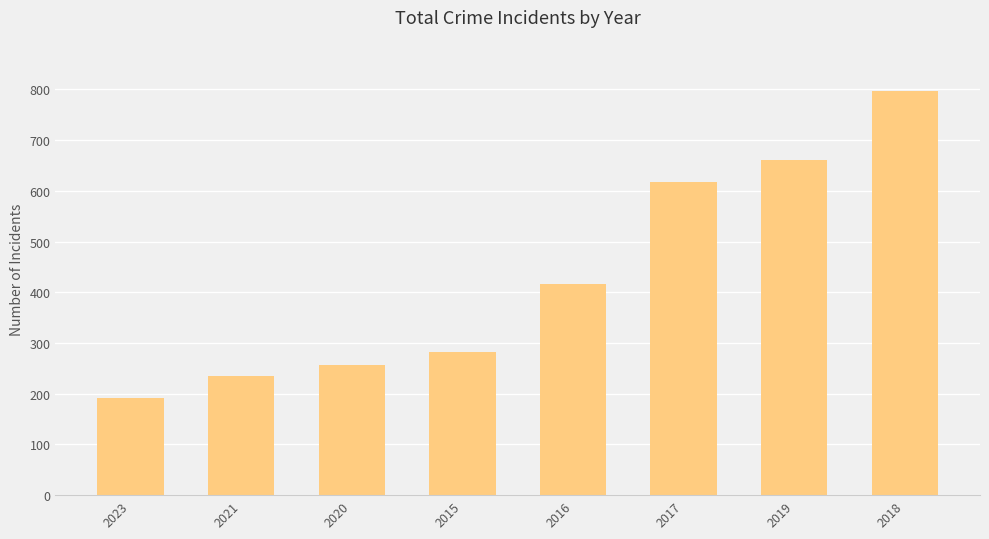

At which label is the value closest to 494?

2016